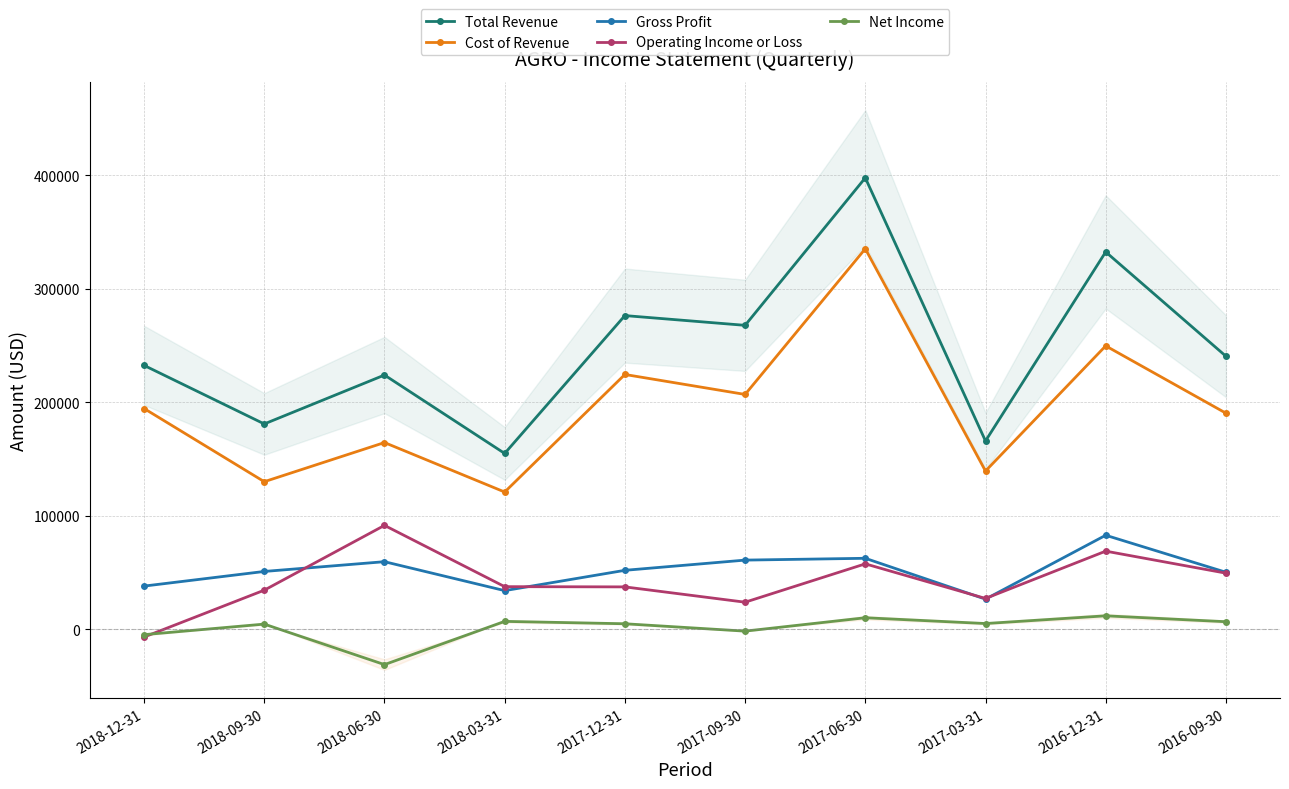

Reading left to right, extract all data points from this chart.

Total Revenue: 232500	180900	224000	154900	276400	267800	397800	165900	332500	240600
Cost of Revenue: 194500	130000	164500	120900	224500	206900	335300	139400	249700	190400
Gross Profit: 38000	50900	59500	34000	51900	60900	62500	26500	82800	50200
Operating Income or Loss: -6900	34400	91500	37500	37300	23800	57600	27100	68800	49400
Net Income: -4800	4500	-31200	6900	4800	-1700	10100	5000	11800	6600